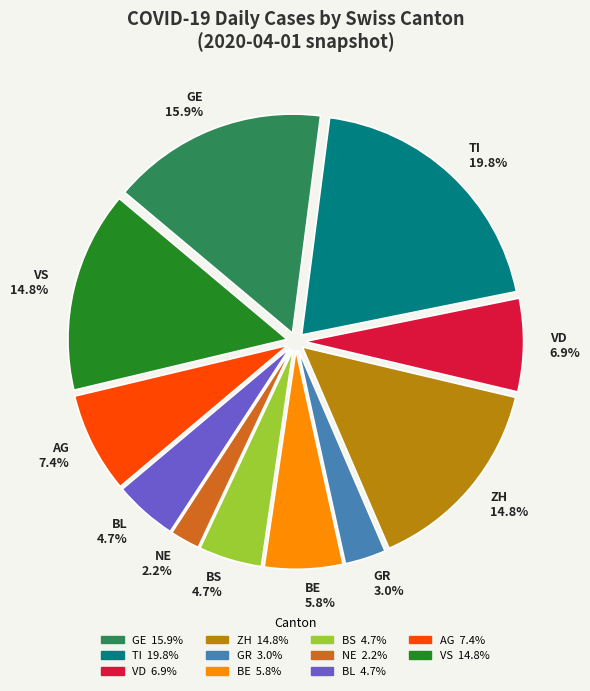

Which slice is the largest?

TI 19.8%